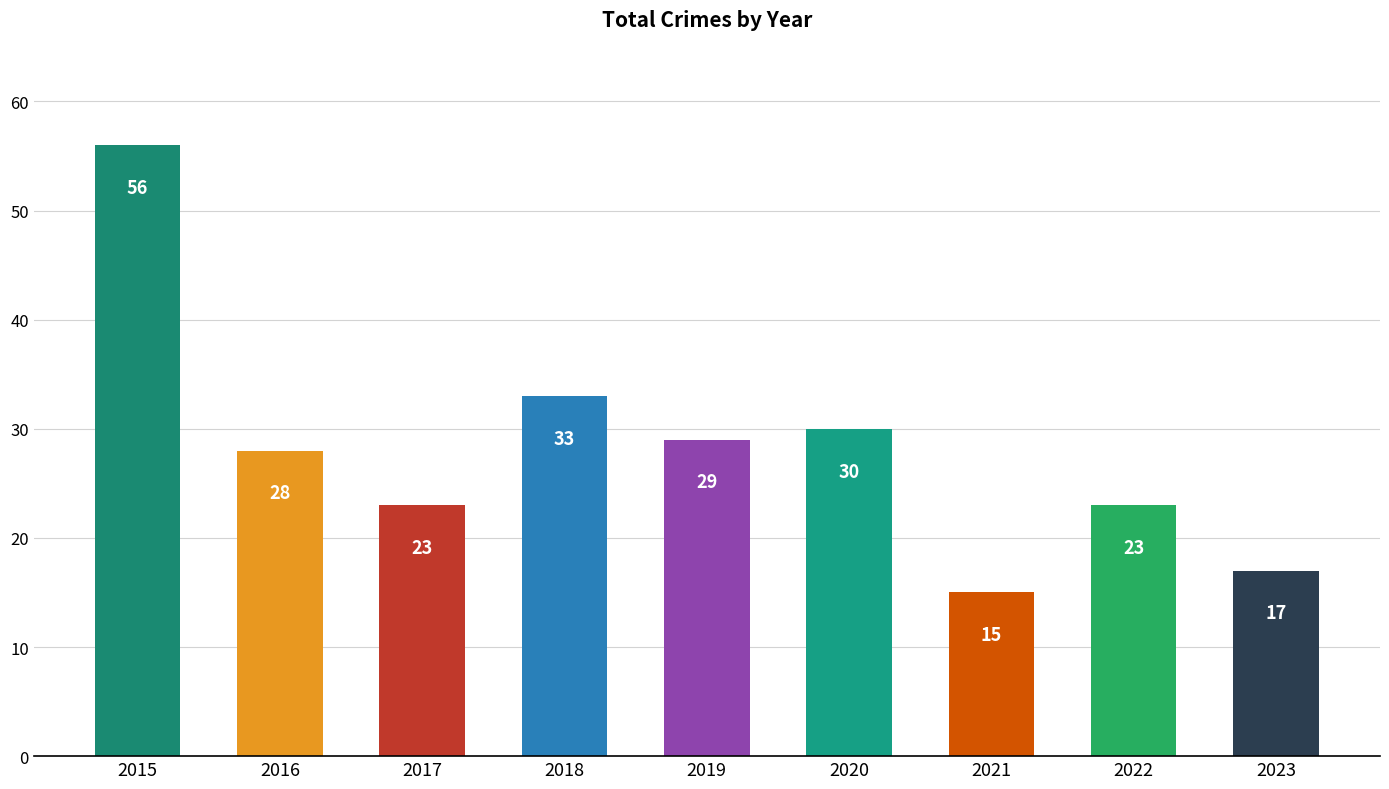

Which label corresponds to the smallest value in the chart?

2021